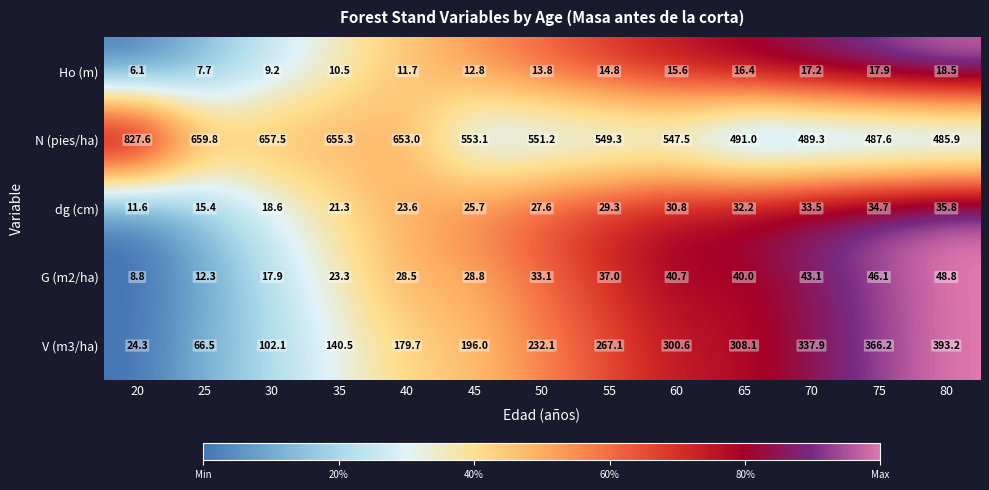

At 25, list the series in order from smallest to largest.

Ho (m), G (m2/ha), dg (cm), V (m3/ha), N (pies/ha)